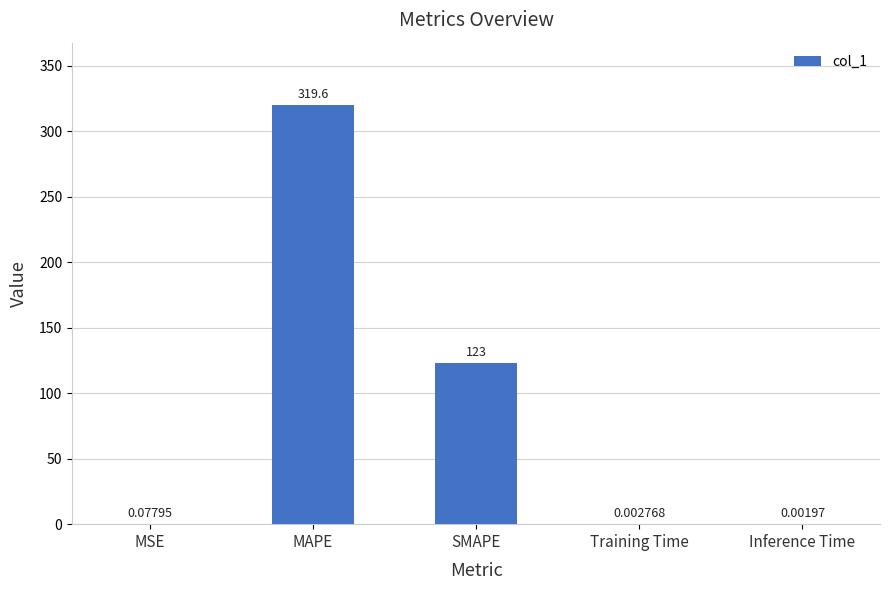

What is the change in value from MAPE to Inference Time?

-319.6